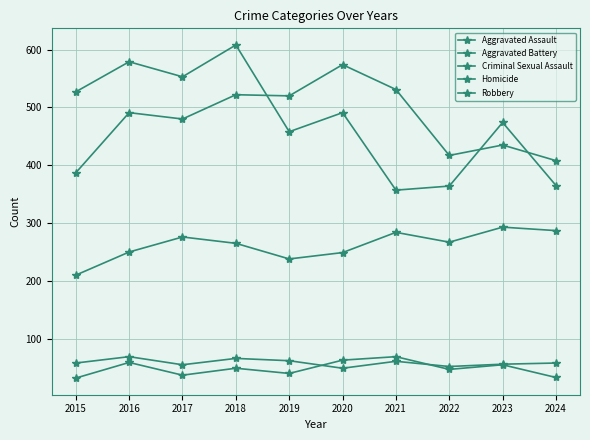

How many lines are shown in the chart?

5